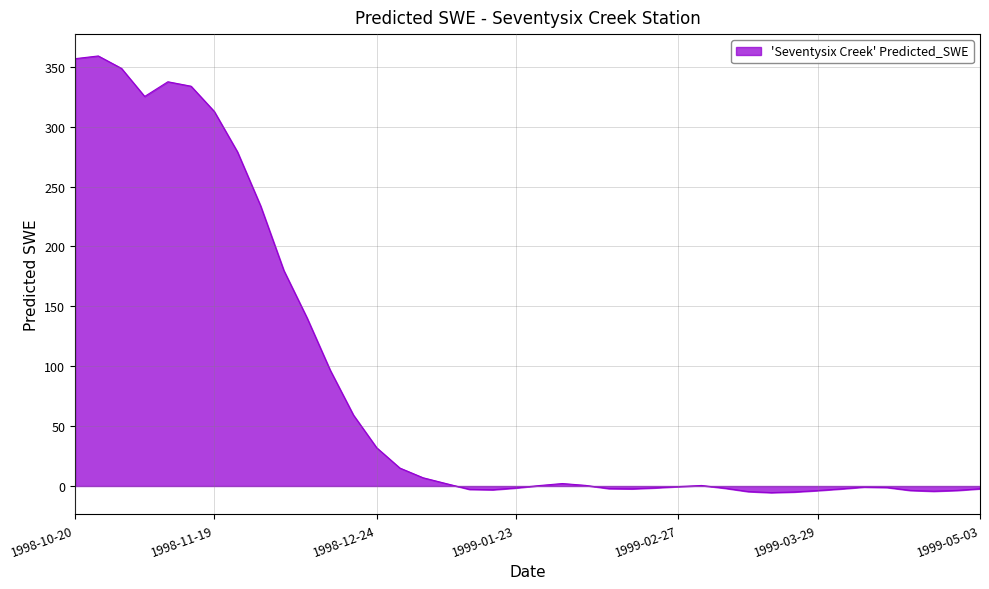

What is the difference between the maximum and minimum values?

364.5